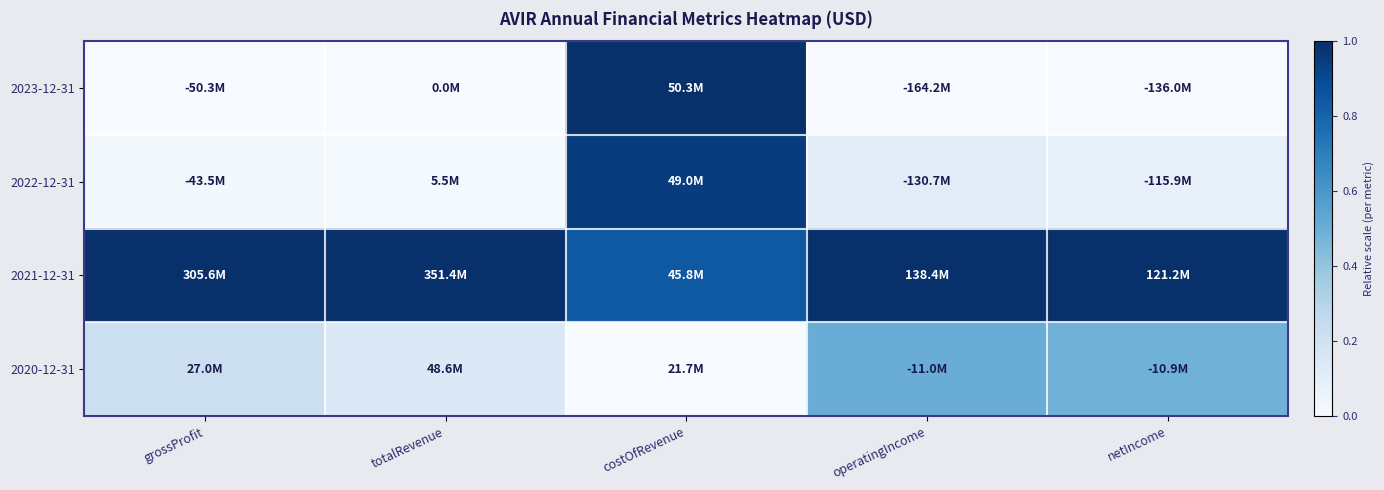

At which category is the sum across all series the highest?

costOfRevenue